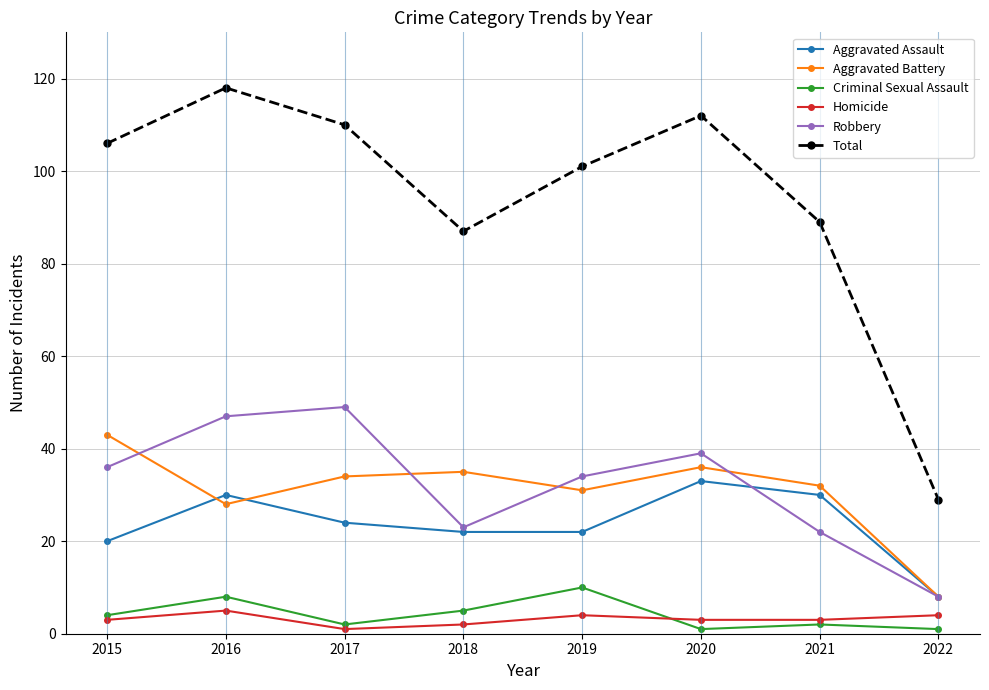

Which series has the largest range (max minus min)?

Total